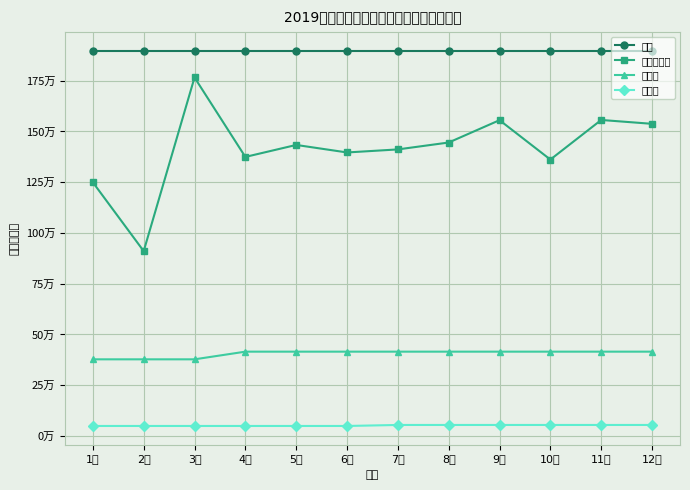

What are all the series names shown in the legend?

薪资, 提成及奖励, 社保费, 公积金